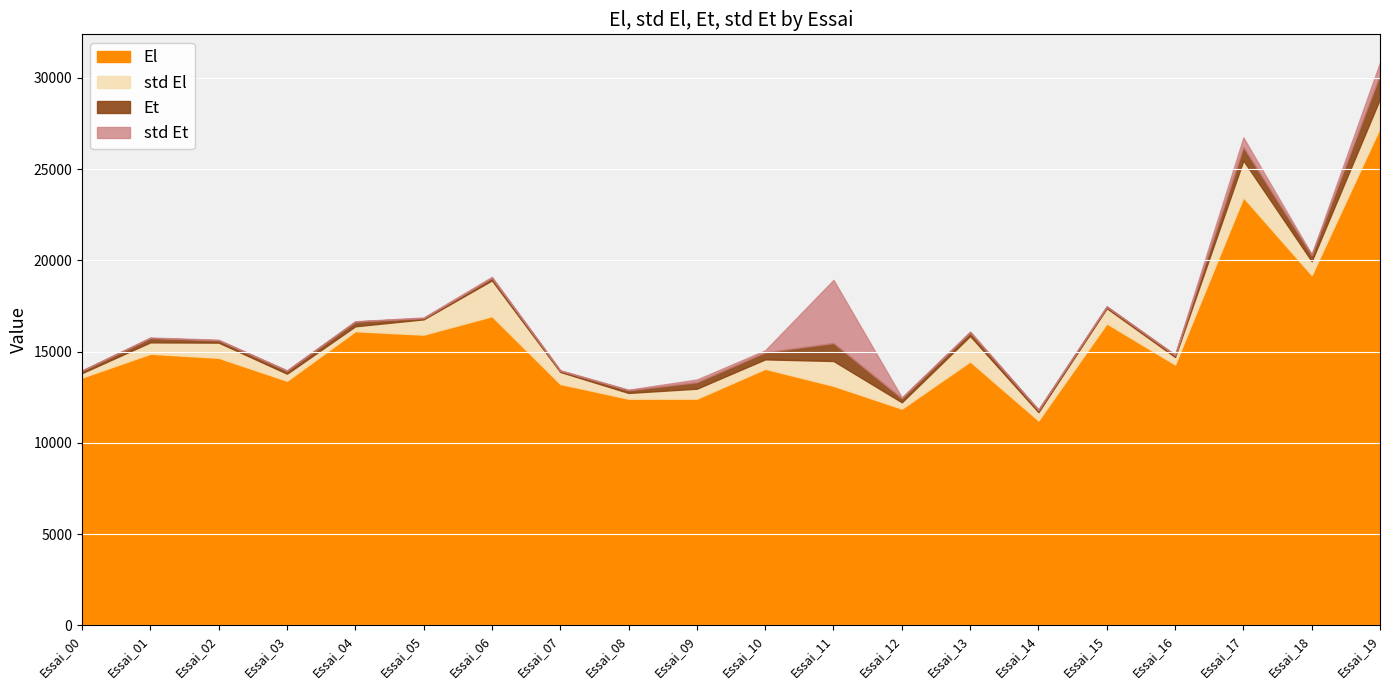

True or false: El has more than 1 points higher than both neighbors.

True